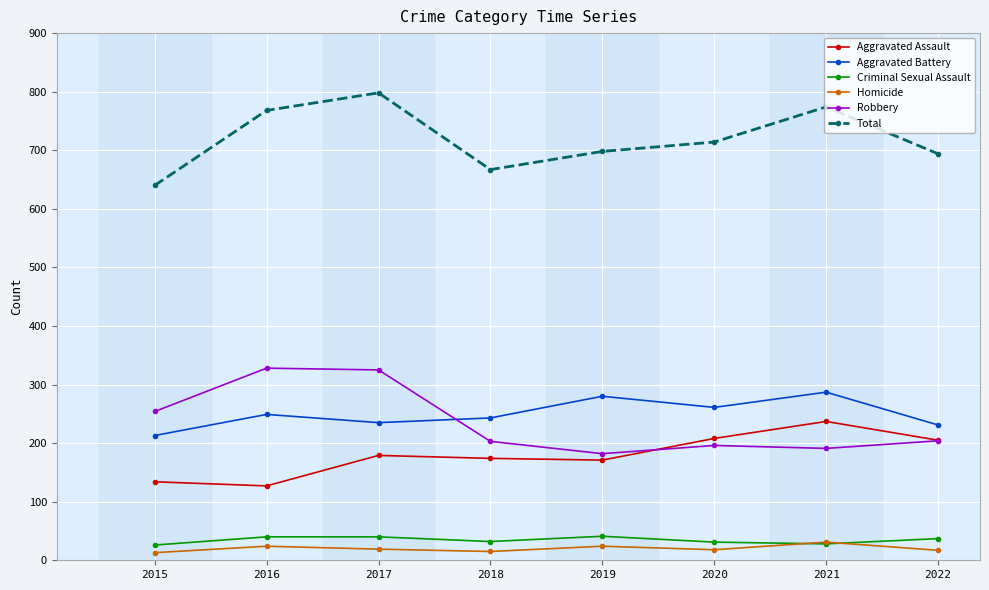

The Aggravated Assault series shows 171 at 2019. True or false?

True